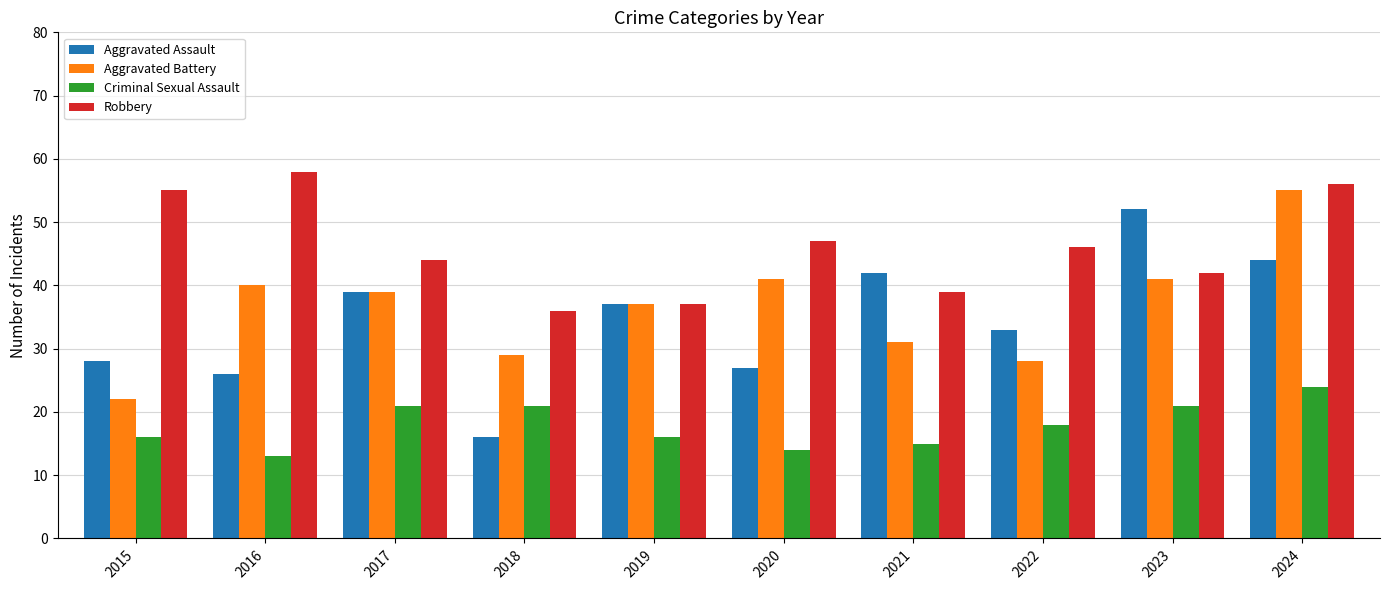

What value does the Aggravated Assault series have at 2017, to the nearest 5?

40